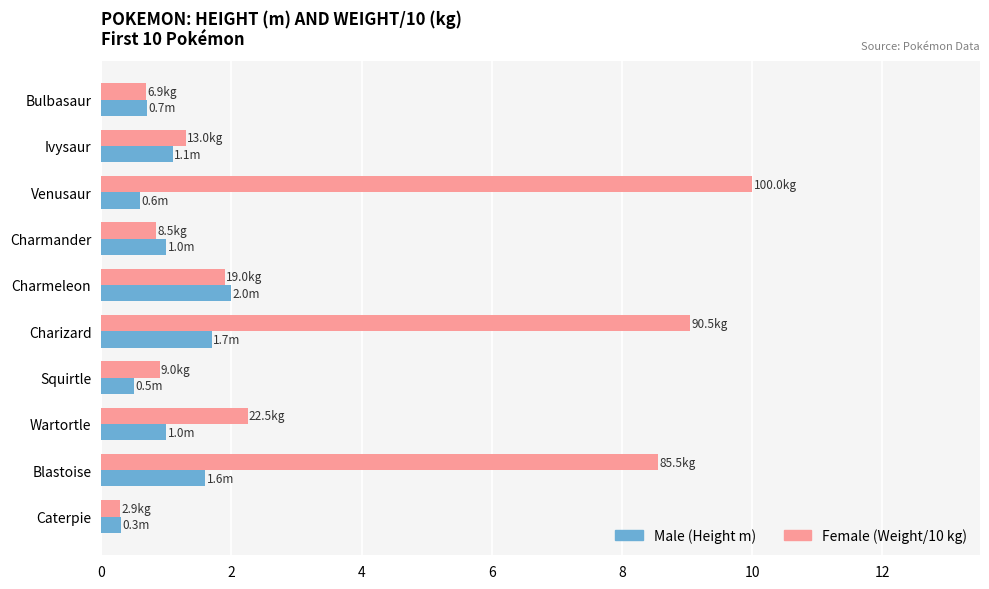

Which series changed the most between Squirtle and Blastoise?

Female (Weight/10 kg)